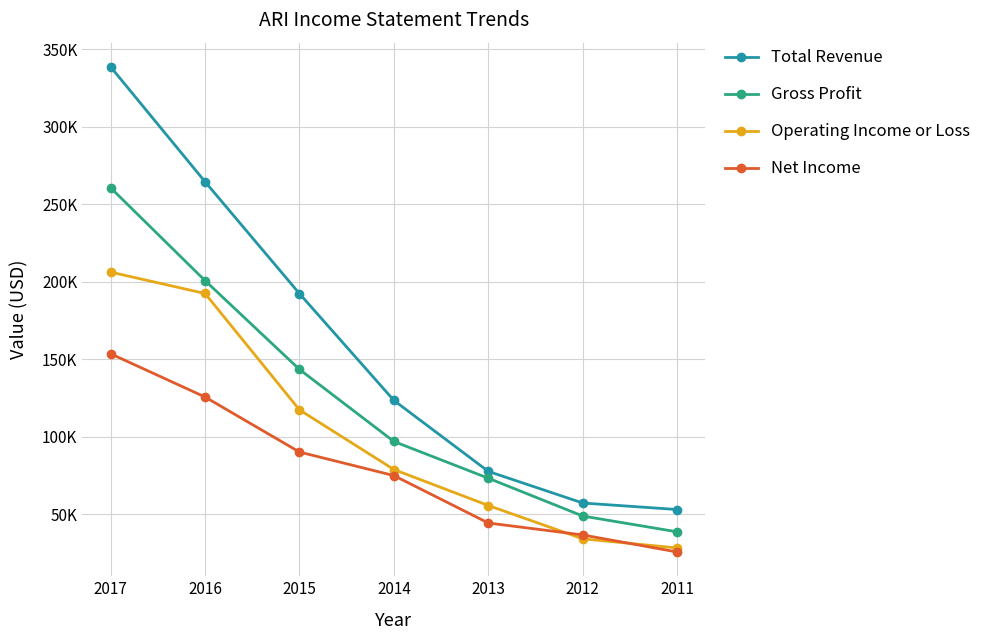

Reading left to right, what are all the values shown in this chart?

Total Revenue: 338500	264400	192200	123300	77500	57100	52900
Gross Profit: 260500	200600	143300	96800	73100	48700	38500
Operating Income or Loss: 206100	192300	117200	78700	55500	34000	28100
Net Income: 153400	125500	90000	74800	44200	36500	25500